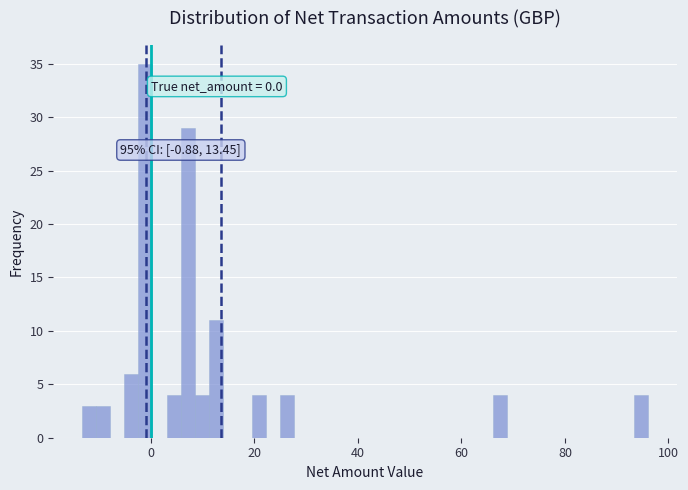

Around what value on the x-axis is the tallest bar? Give the approximate position of its centre, as read against the axis.

-2